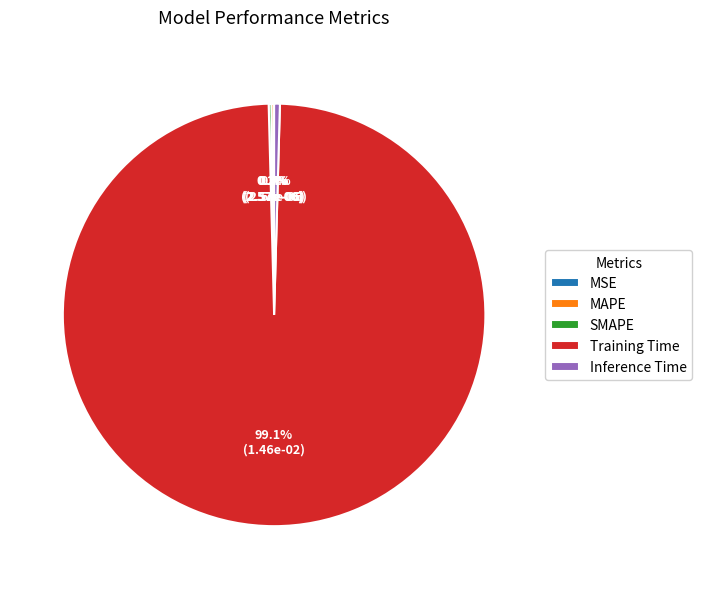

True or false: Inference Time accounts for 0% of the total.

True